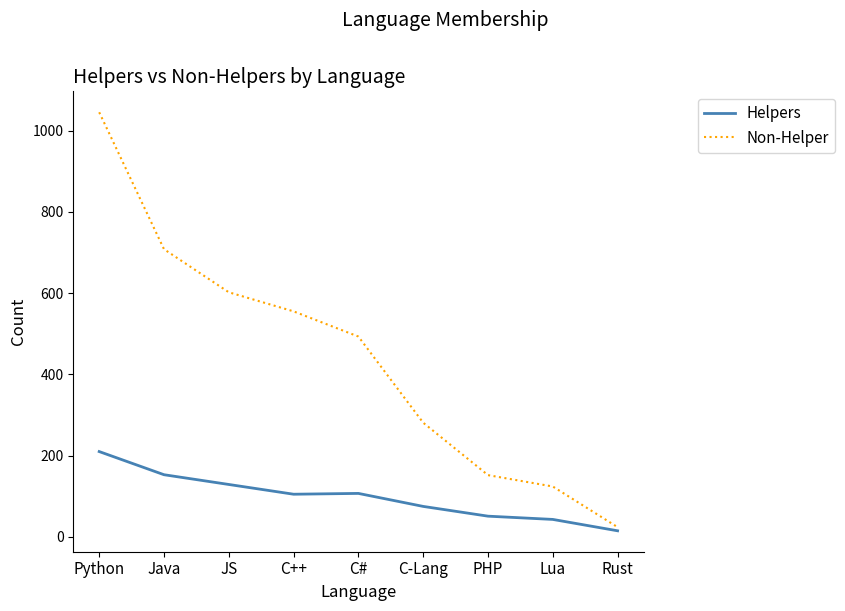

The Helpers series shows 51 at PHP. True or false?

True